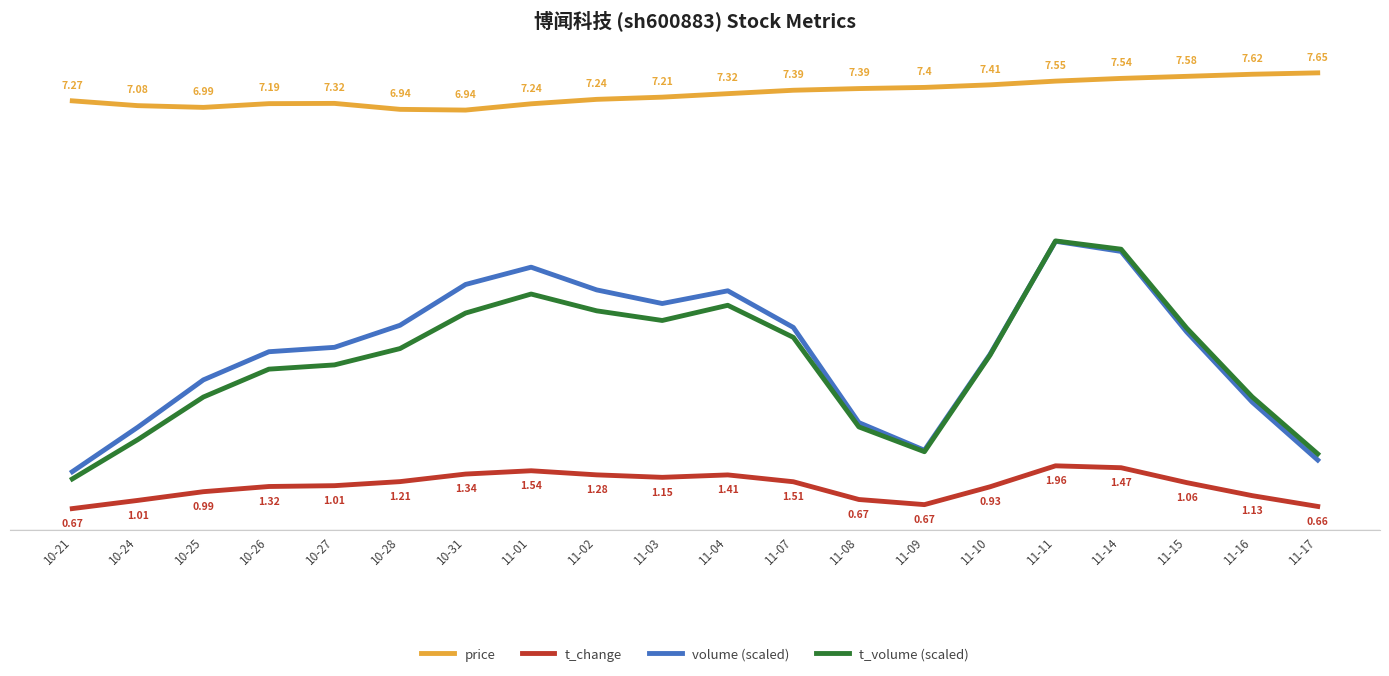

Rank the series at 11-07 from lowest to highest value.

t_change, t_volume (scaled), volume (scaled), price